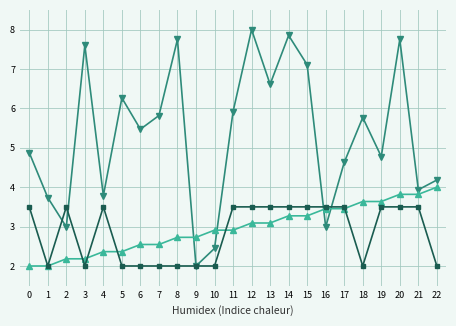

How many lines are shown in the chart?

3